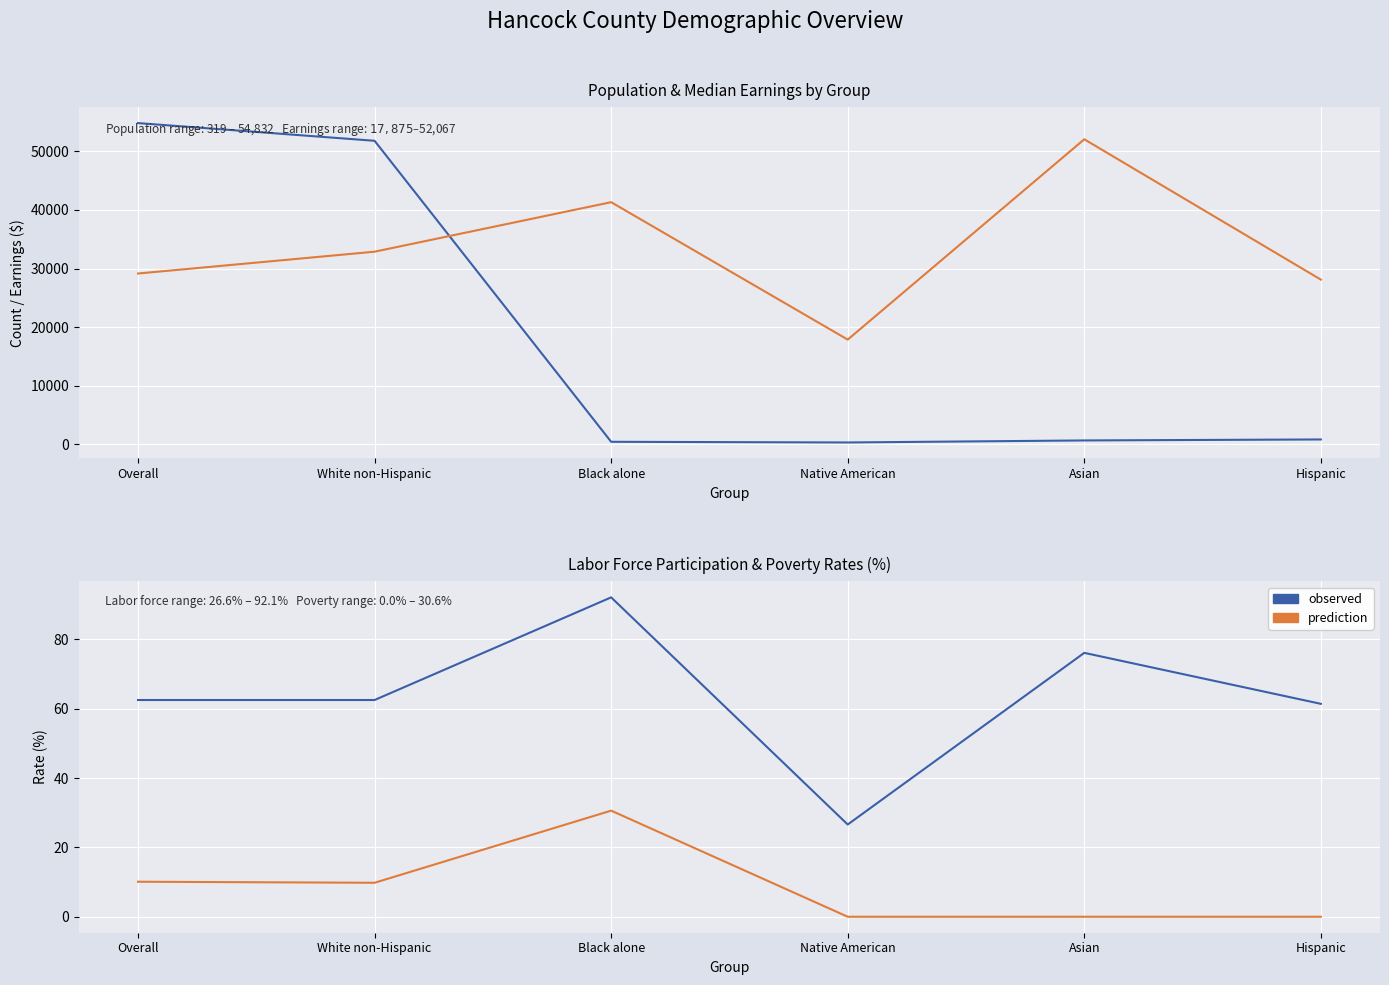

True or false: Below Poverty Level (%) has a value of 17.2 at Black alone.

False